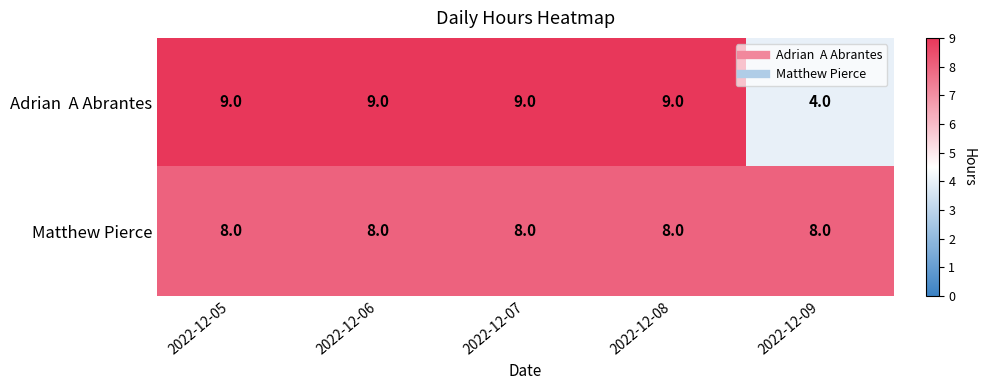

What is the sum of the Matthew Pierce values at 2022-12-08 and 2022-12-06?

16